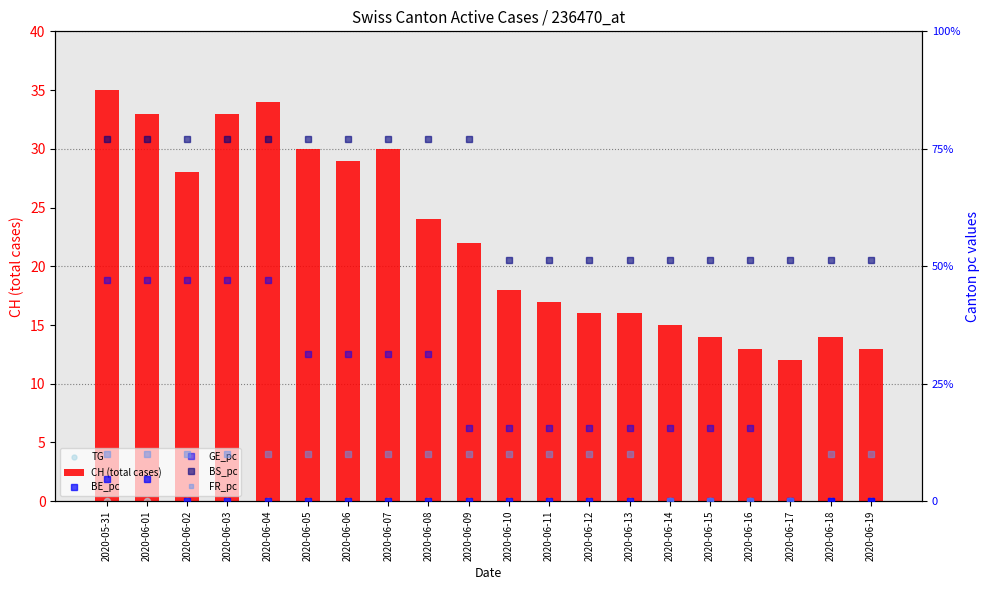

At how many categories does at least one series exceed 12?

19